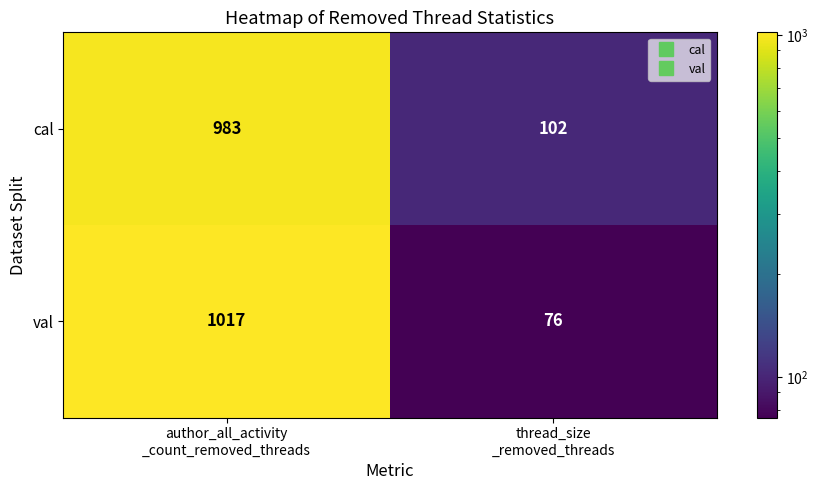

Which category has the highest value across all series?

author_all_activity
_count_removed_threads